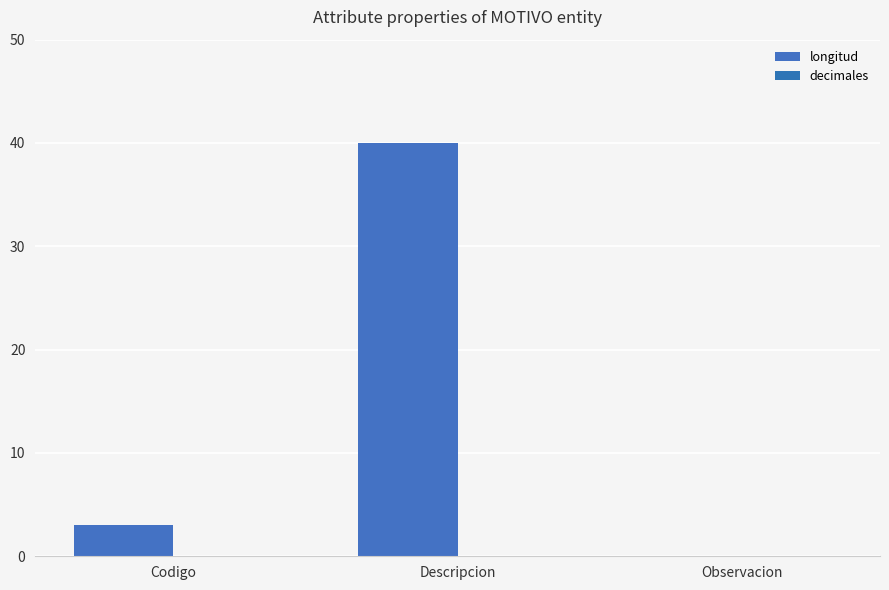

Are the bars grouped side by side (vs. stacked)?

No